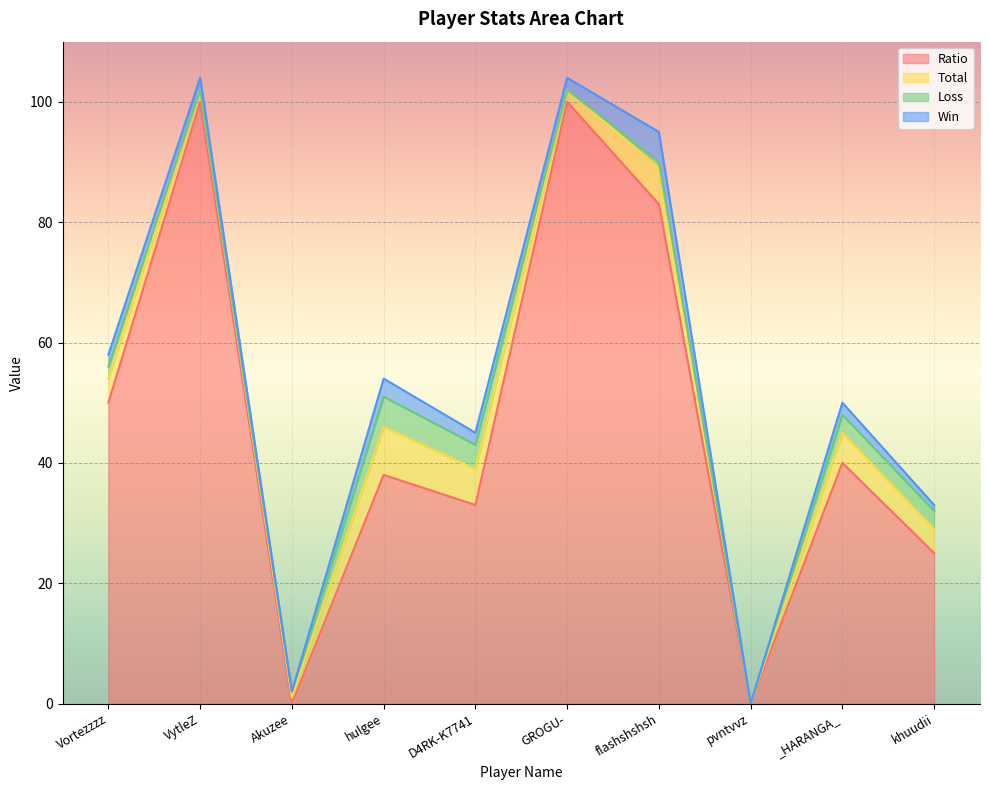

At which label does Total reach its minimum?

pvntvvz